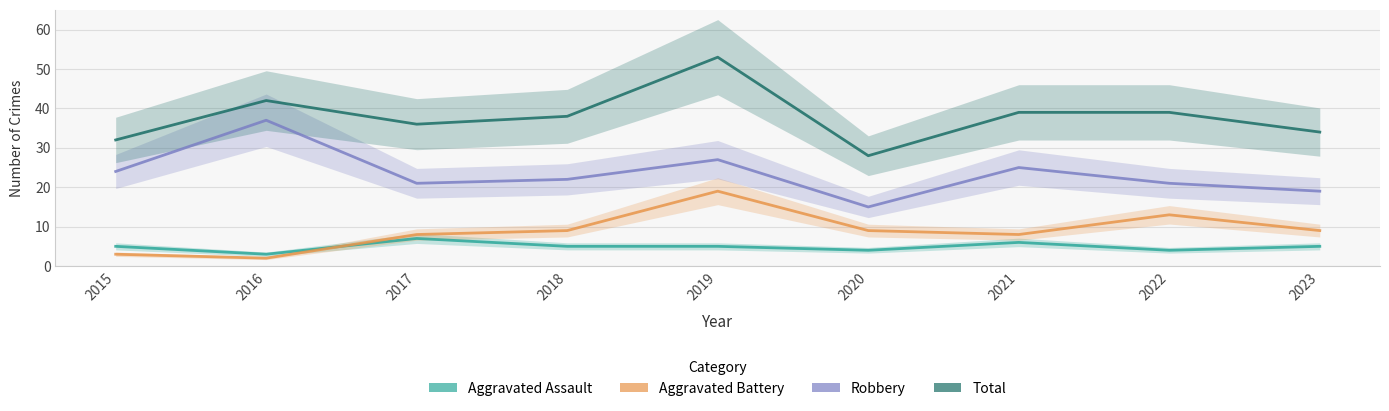

Reading right to left, what are all the values shown in this chart?

Aggravated Assault: 5	4	6	4	5	5	7	3	5
Aggravated Battery: 9	13	8	9	19	9	8	2	3
Robbery: 19	21	25	15	27	22	21	37	24
Total: 34	39	39	28	53	38	36	42	32